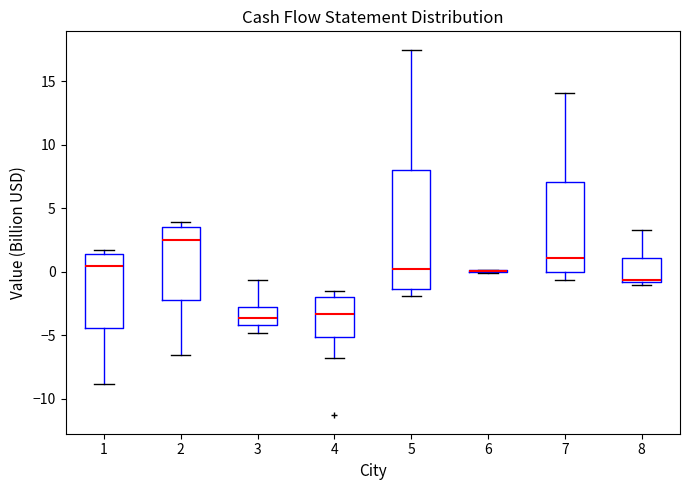

Where is the upper edge of the box at x = 8 on the y-axis? The values are not printed on the chart, so give them approximately, as read against the axis.

1.0